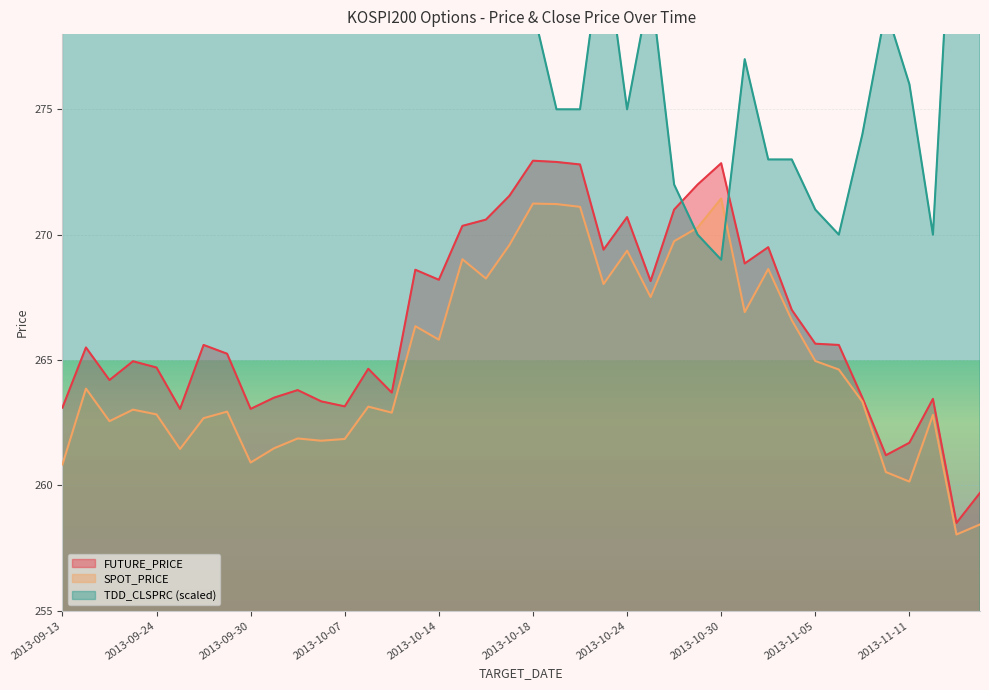

What is the difference between the maximum and minimum values in the SPOT_PRICE series?

13.4